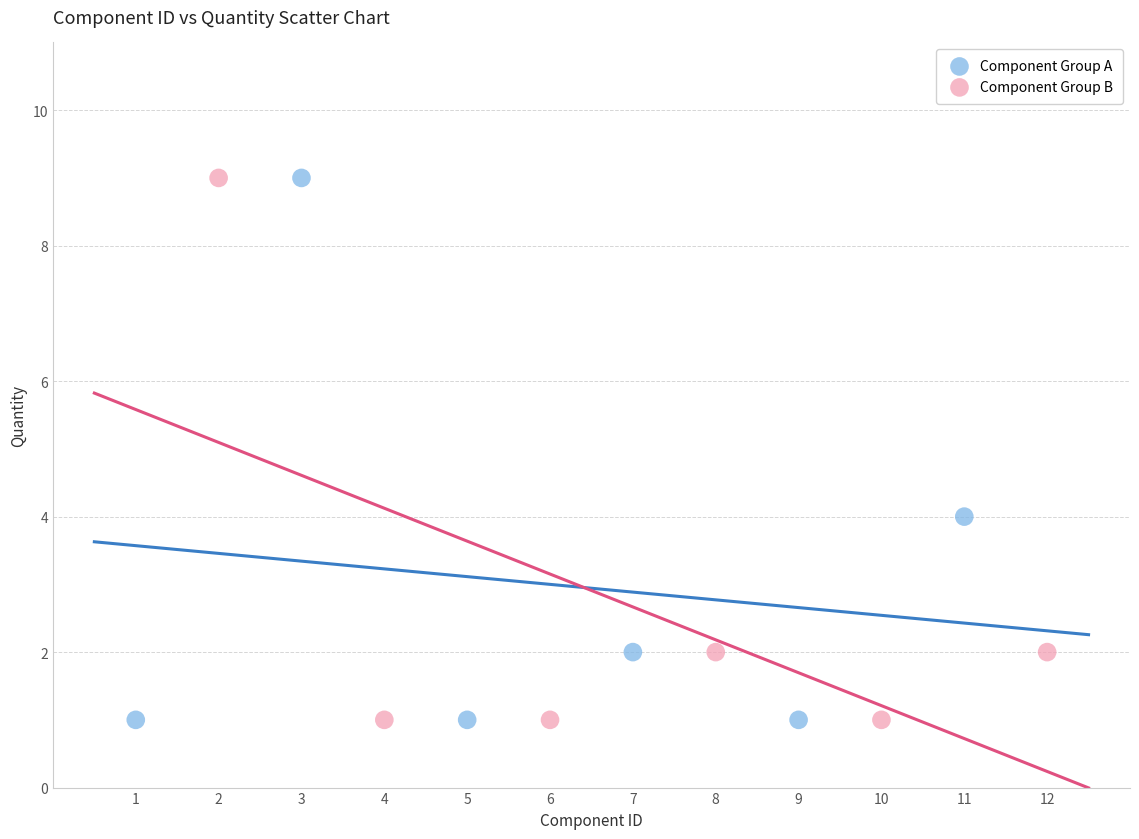

What are all the series names shown in the legend?

Component Group A, Component Group B